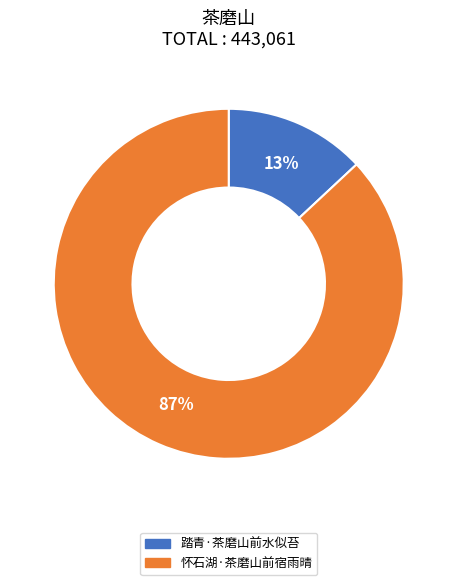

Rank the categories by value from highest to lowest.

怀石湖·茶磨山前宿雨晴, 踏青·茶磨山前水似苔